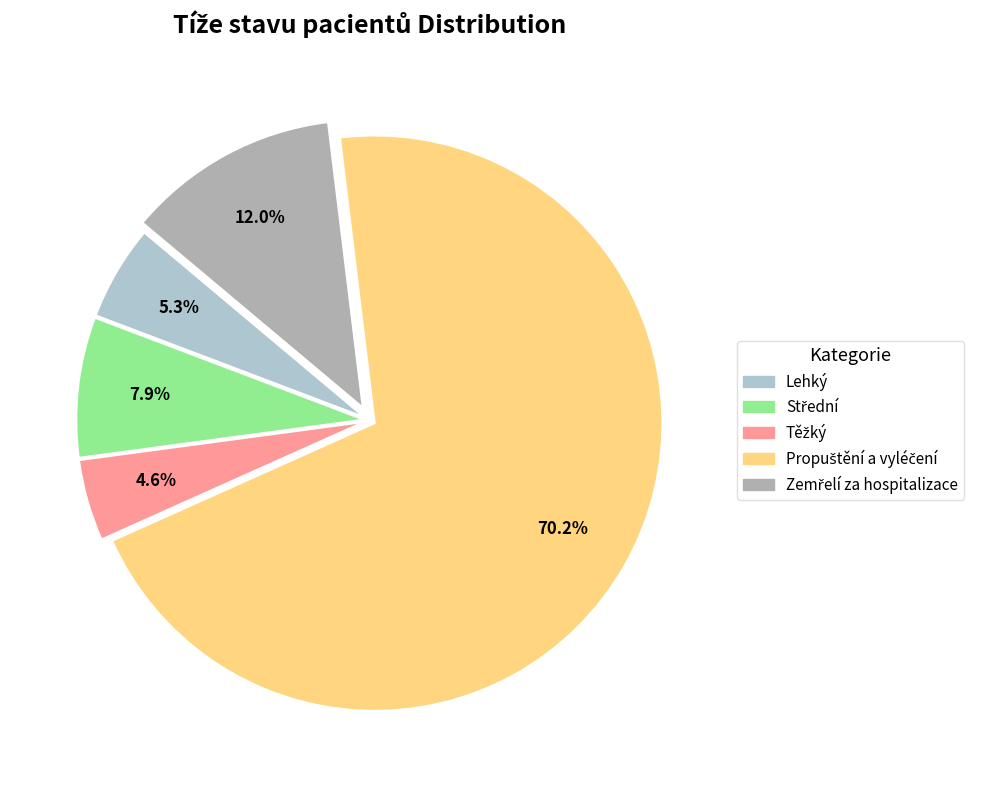

Which slice is the largest?

Propuštění a vyléčení